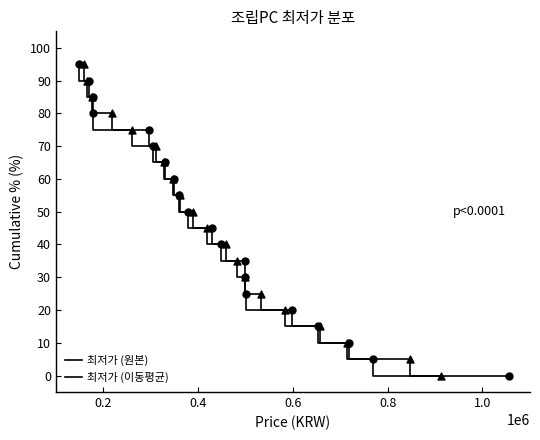

Which series contains the lowest Y value?

최저가 (원본)